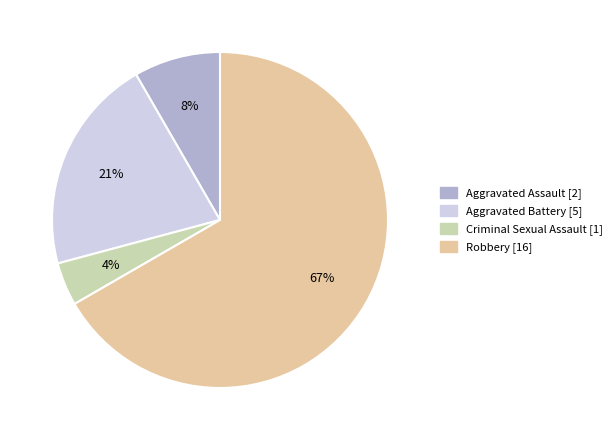

What is the smallest slice in the pie chart?

Criminal Sexual Assault